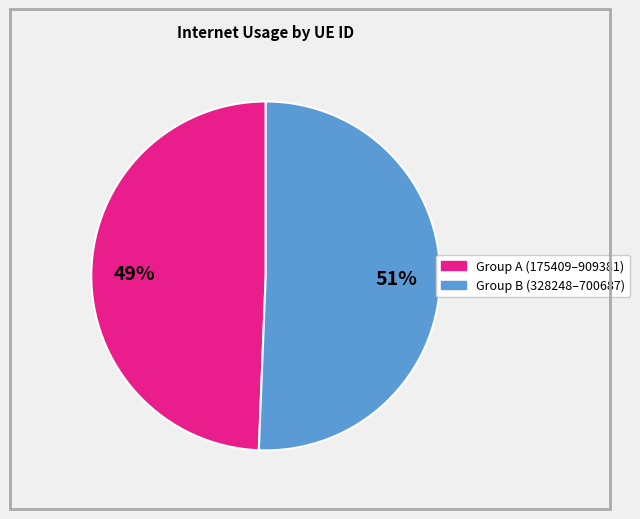

Does any single category account for the majority?

Yes